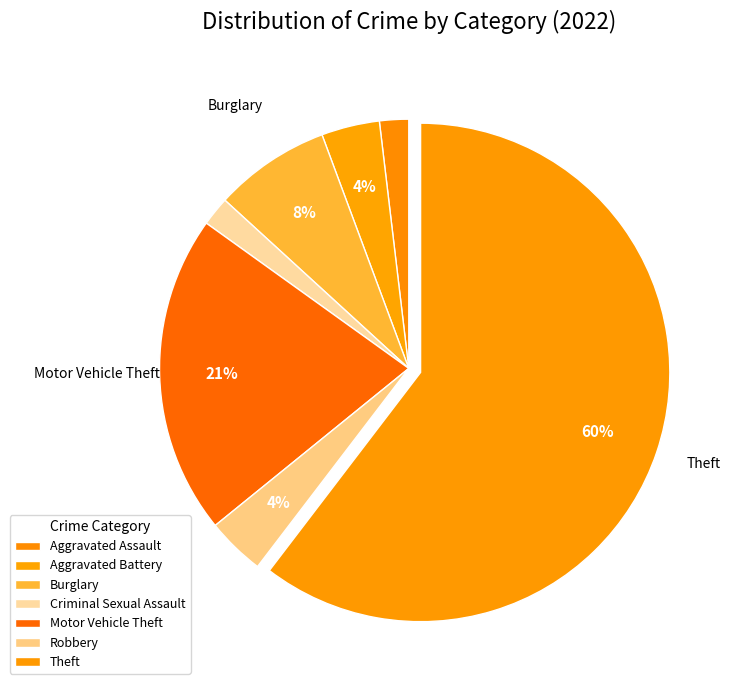

Which category accounts for the majority?

Theft